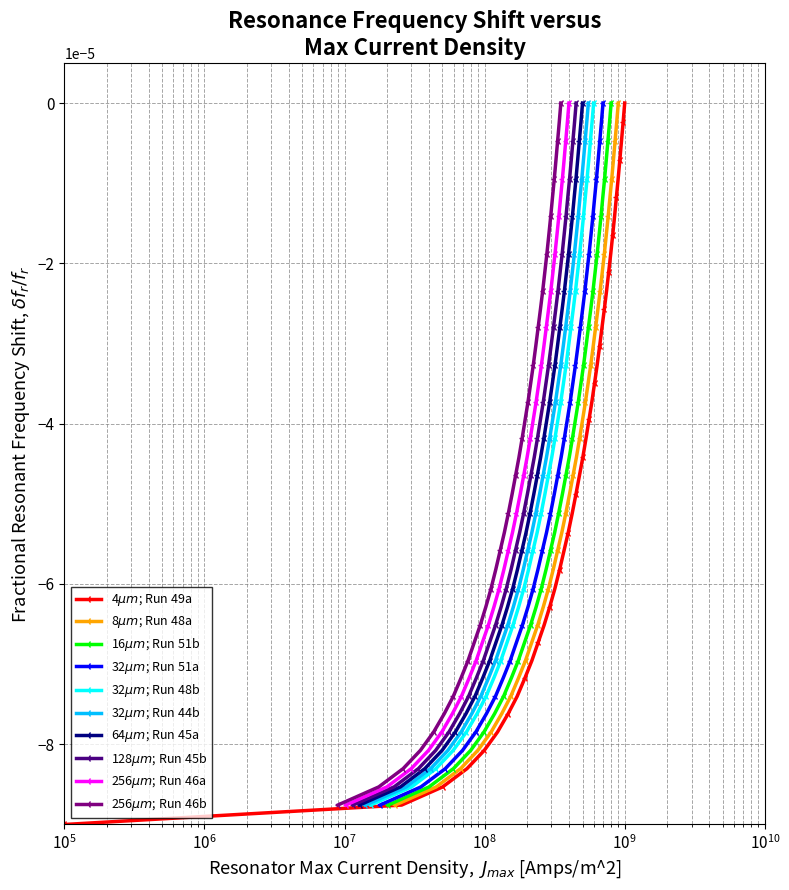

True or false: there are more than 2 points higher than both neighbors.

False